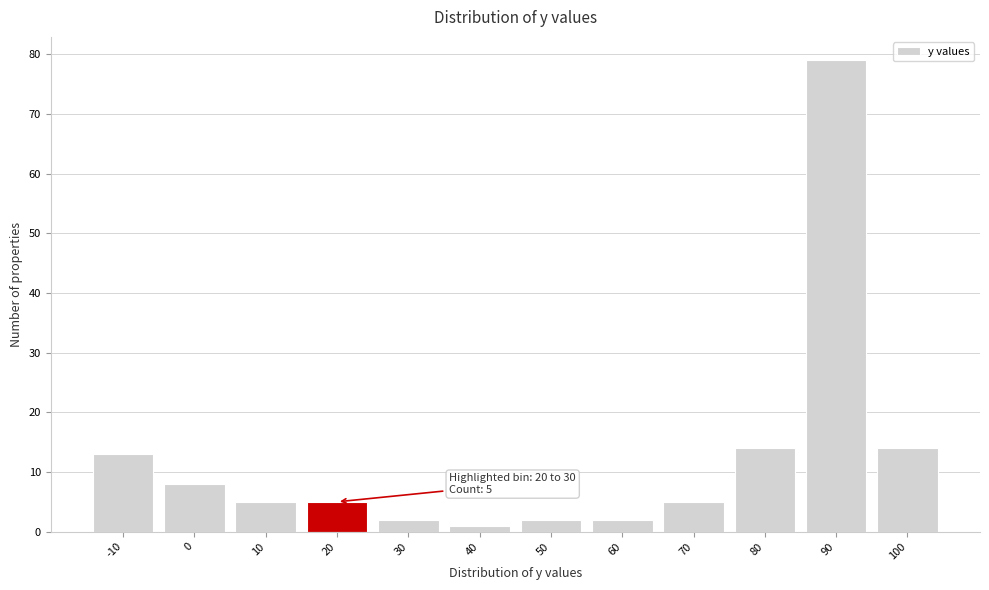

Reading right to left, what are all the values shown in this chart?

14	79	14	5	2	2	1	2	5	5	8	13